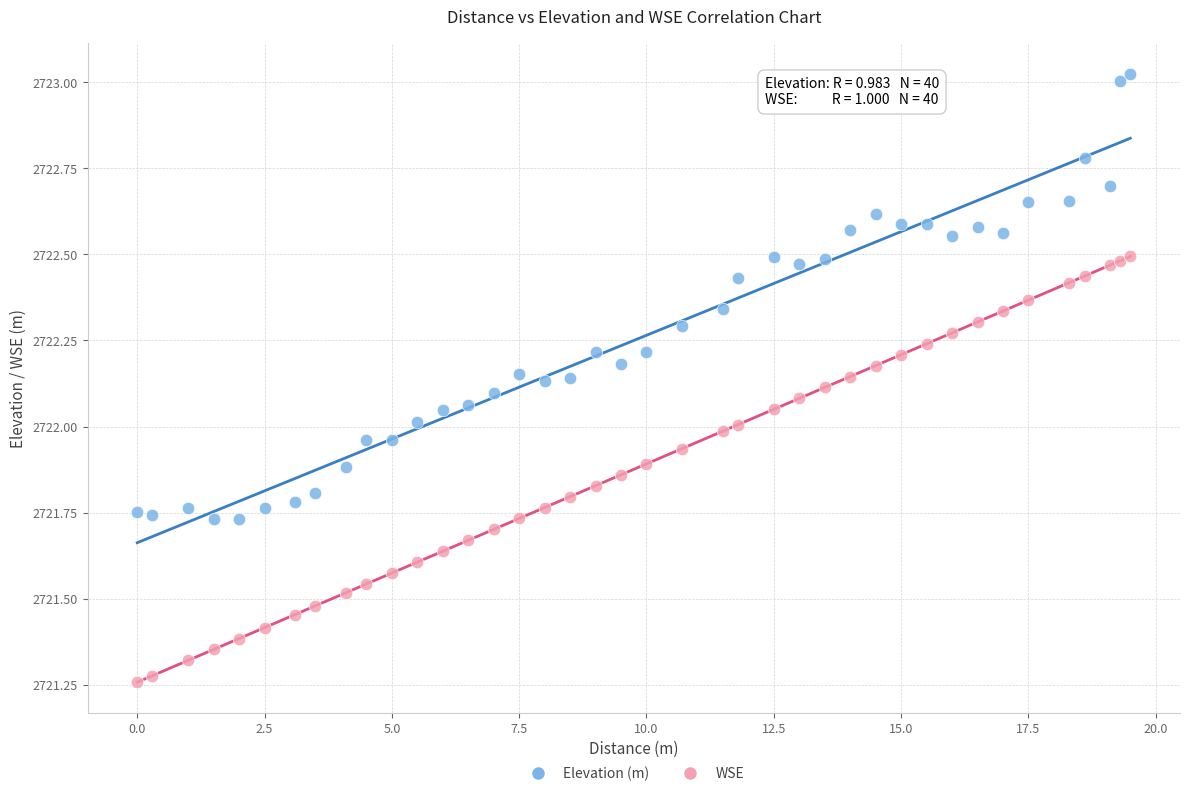

Which series reaches the minimum Y coordinate?

WSE